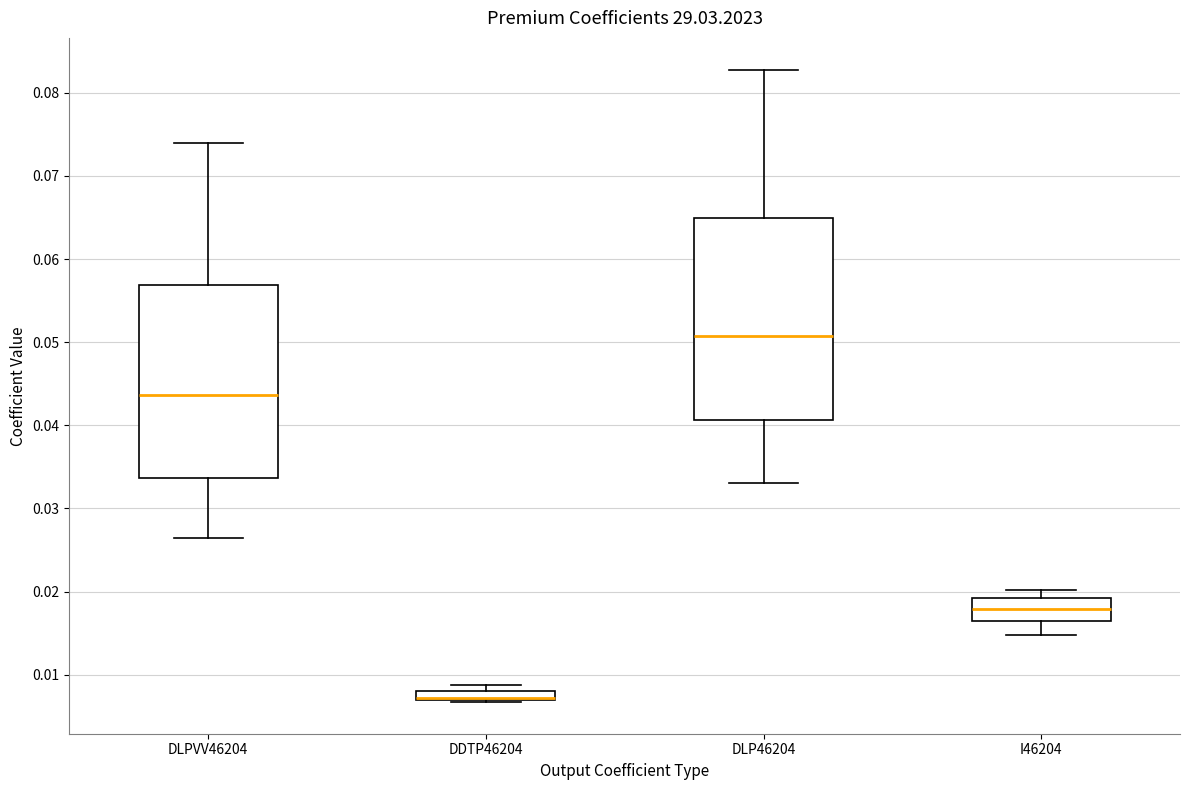

Where does the median line of the box for DLP46204 sit on the y-axis? The values are not printed on the chart, so give them approximately, as read against the axis.

0.051